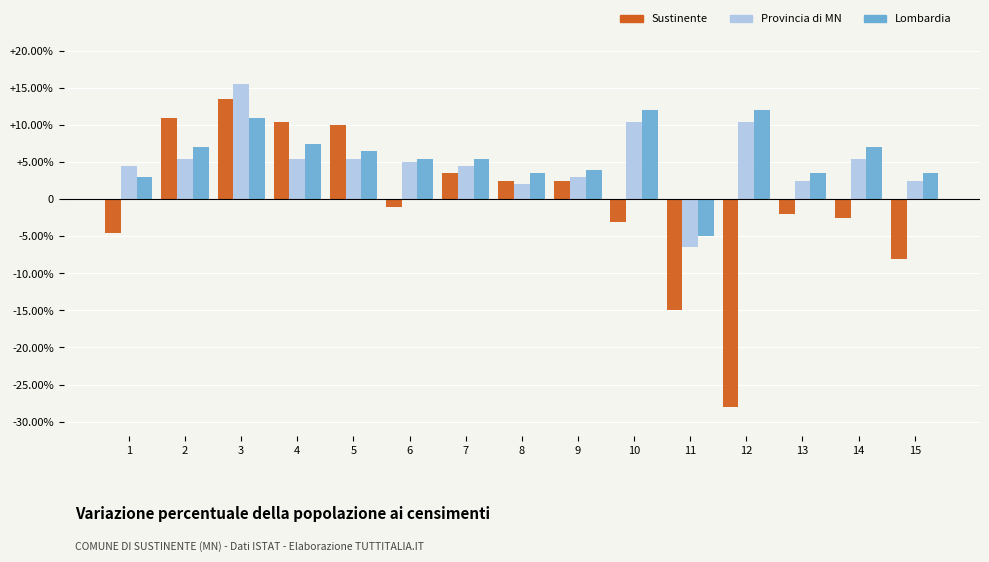

What is the average value of the Lombardia series?

5.8